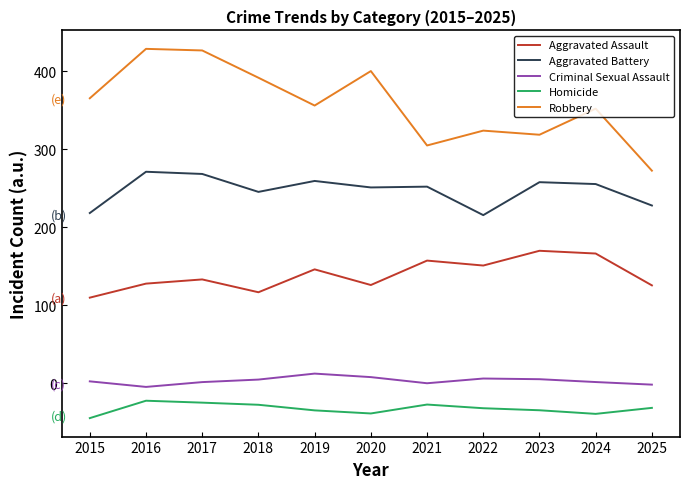

True or false: Aggravated Assault has a value of 151.1 at 2022.

True